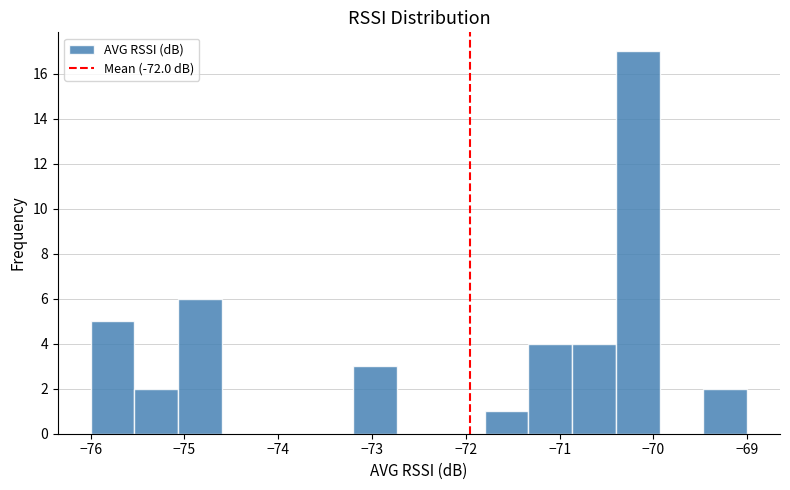

Reading left to right, transcribe this chart: for each bar, give the range it covers on the x-axis and its height. Neither the bar edges nor the heights are printed on the chart, so give them approximately, as read against the axes.

-76.0 to -75.5: 5
-75.5 to -75.1: 2
-75.1 to -74.6: 6
-74.6 to -74.1: 0
-74.1 to -73.7: 0
-73.7 to -73.2: 0
-73.2 to -72.7: 3
-72.7 to -72.3: 0
-72.3 to -71.8: 0
-71.8 to -71.3: 1
-71.3 to -70.9: 4
-70.9 to -70.4: 4
-70.4 to -69.9: 17
-69.9 to -69.5: 0
-69.5 to -69.0: 2